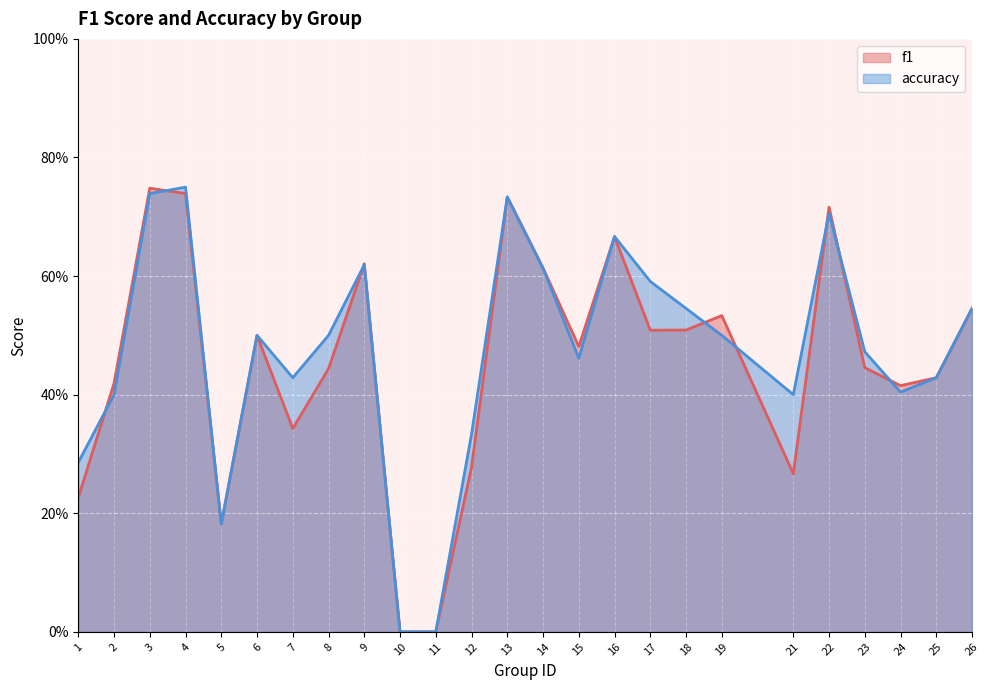

At which category does accuracy reach its first local valley?

5